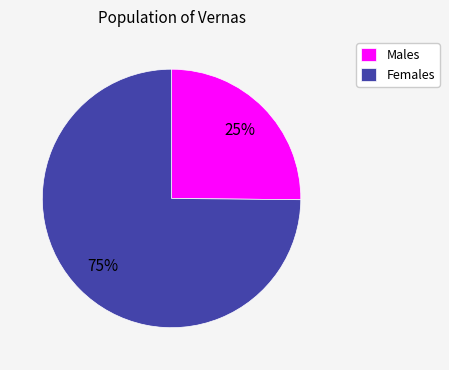

How many segments does this pie chart have?

2